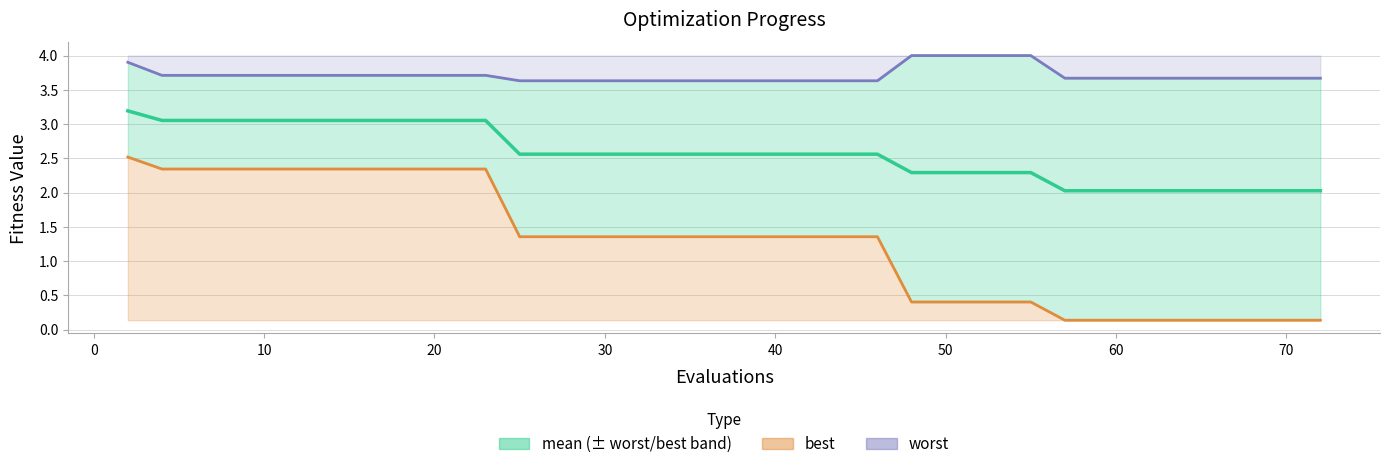

True or false: worst and mean intersect in this chart.

False